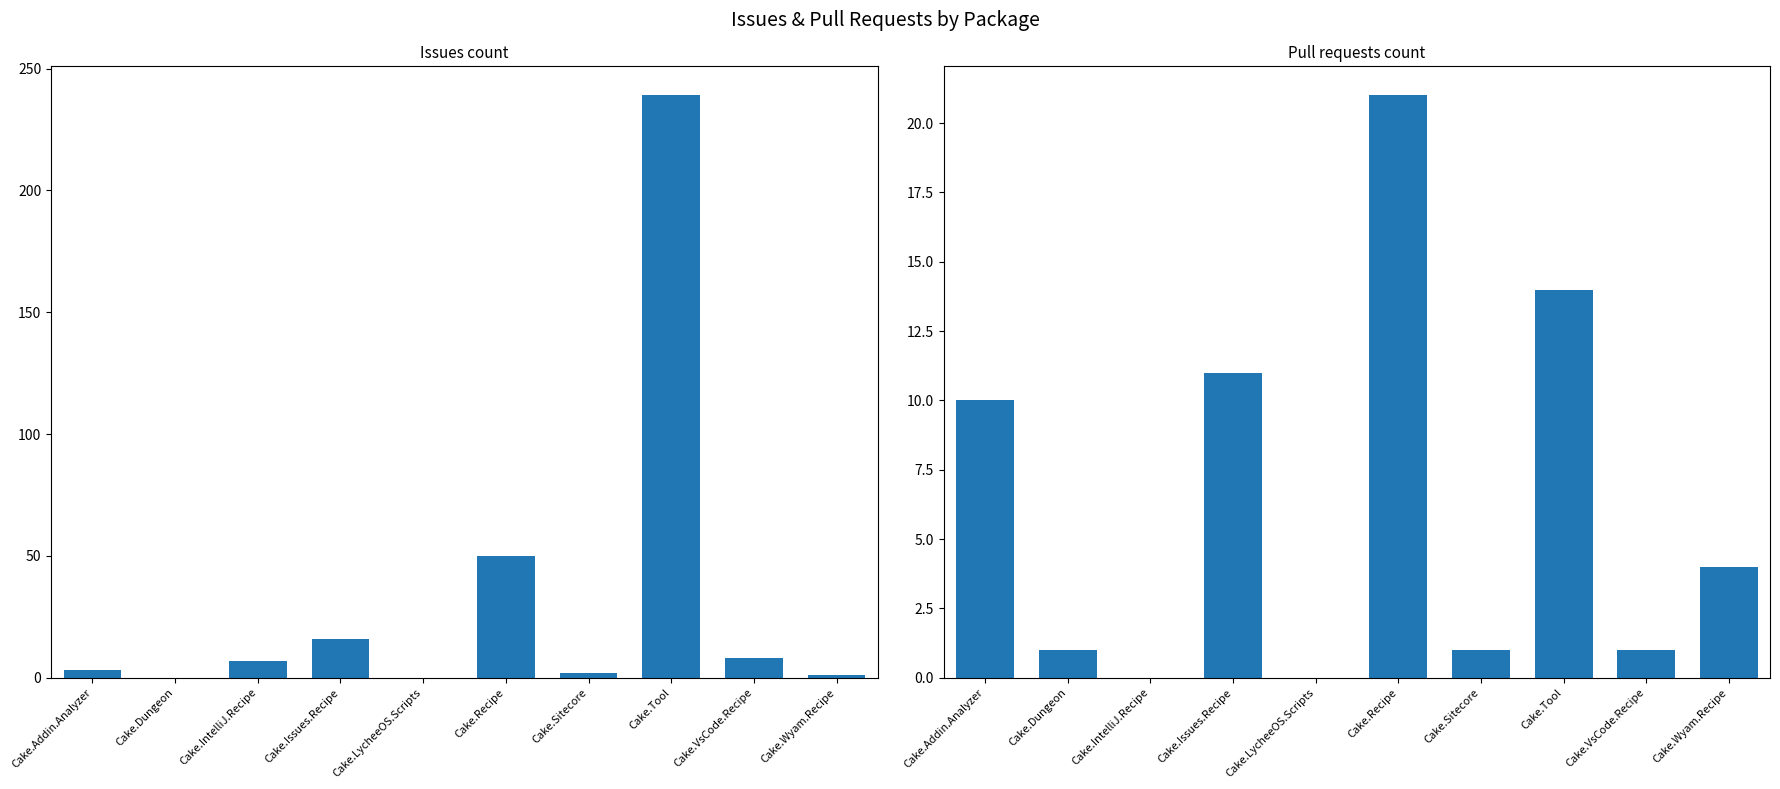

Reading left to right, what are all the values shown in this chart?

Issues count: Cake.Addin.Analyzer=3	Cake.Dungeon=0	Cake.IntelliJ.Recipe=7	Cake.Issues.Recipe=16	Cake.LycheeOS.Scripts=0	Cake.Recipe=50	Cake.Sitecore=2	Cake.Tool=239	Cake.VsCode.Recipe=8	Cake.Wyam.Recipe=1
Pull requests count: Cake.Addin.Analyzer=10	Cake.Dungeon=1	Cake.IntelliJ.Recipe=0	Cake.Issues.Recipe=11	Cake.LycheeOS.Scripts=0	Cake.Recipe=21	Cake.Sitecore=1	Cake.Tool=14	Cake.VsCode.Recipe=1	Cake.Wyam.Recipe=4